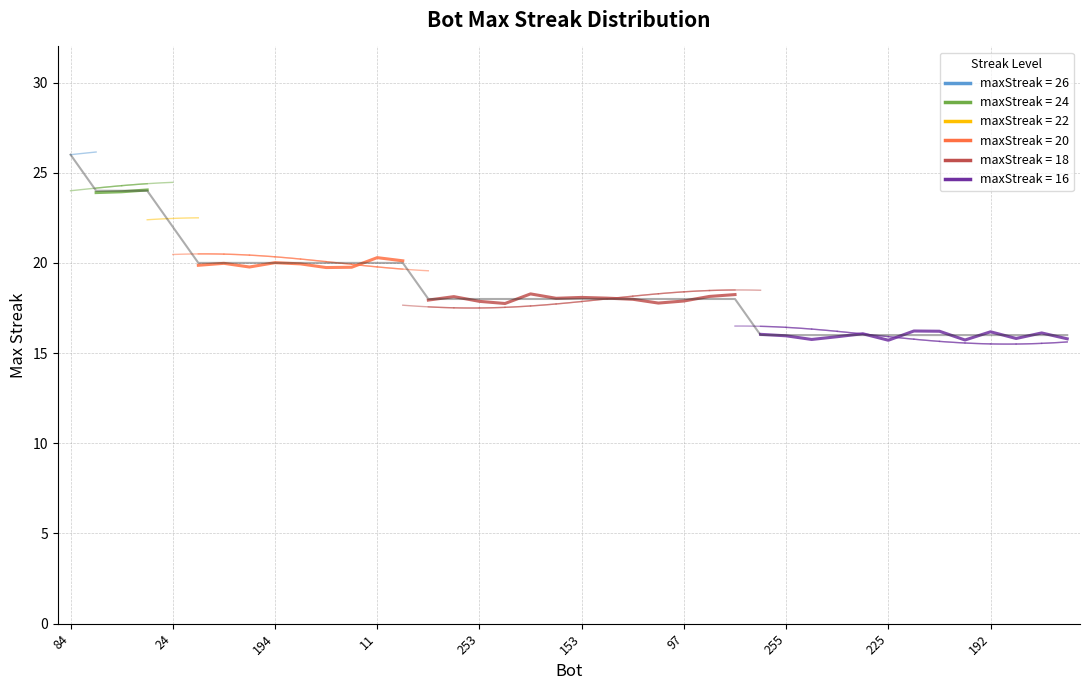

How many values are between 18 and 22?

16